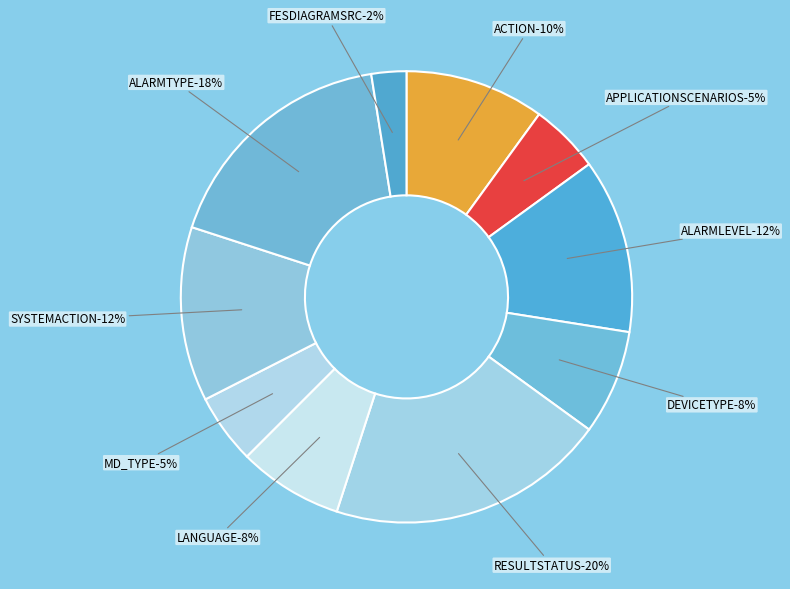

The MD_TYPE slice represents 5% of the pie. True or false?

True